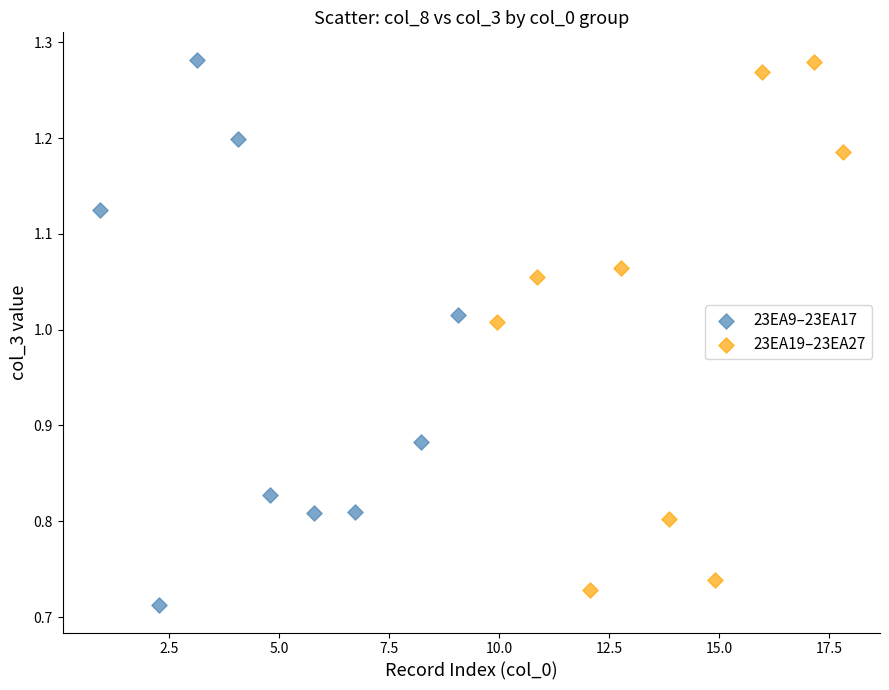

What are all the series names shown in the legend?

23EA9–23EA17, 23EA19–23EA27